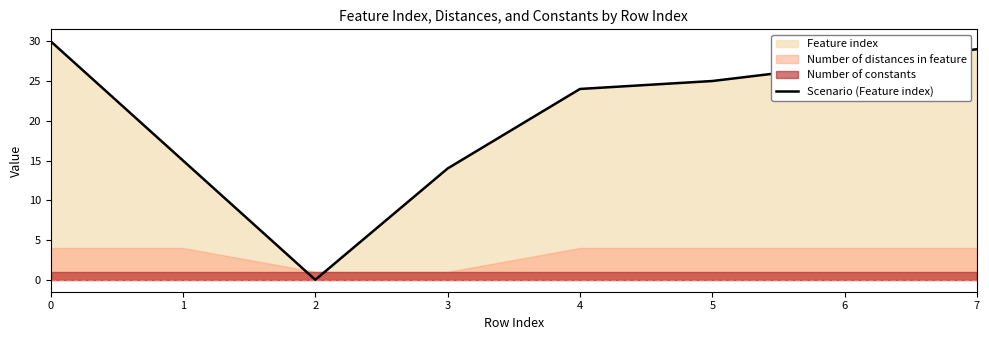

Rank the categories by value from lowest to highest.

2, 3, 1, 4, 5, 6, 7, 0